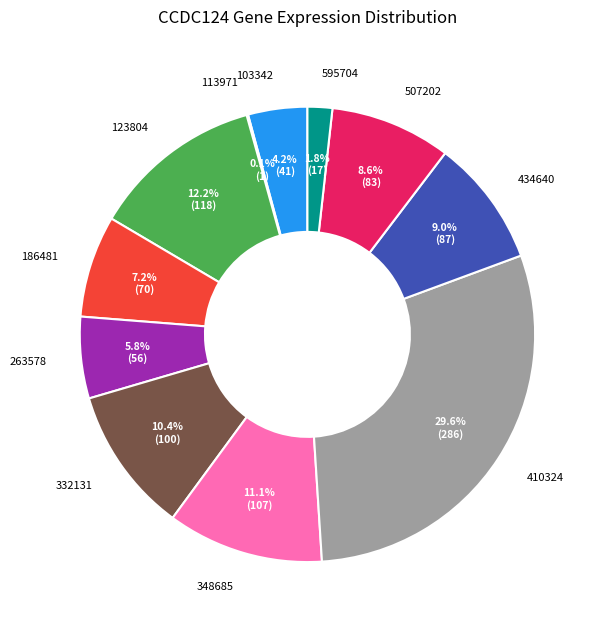

To the nearest percent, what is the difference between the largest and smallest slice percentages?

30%